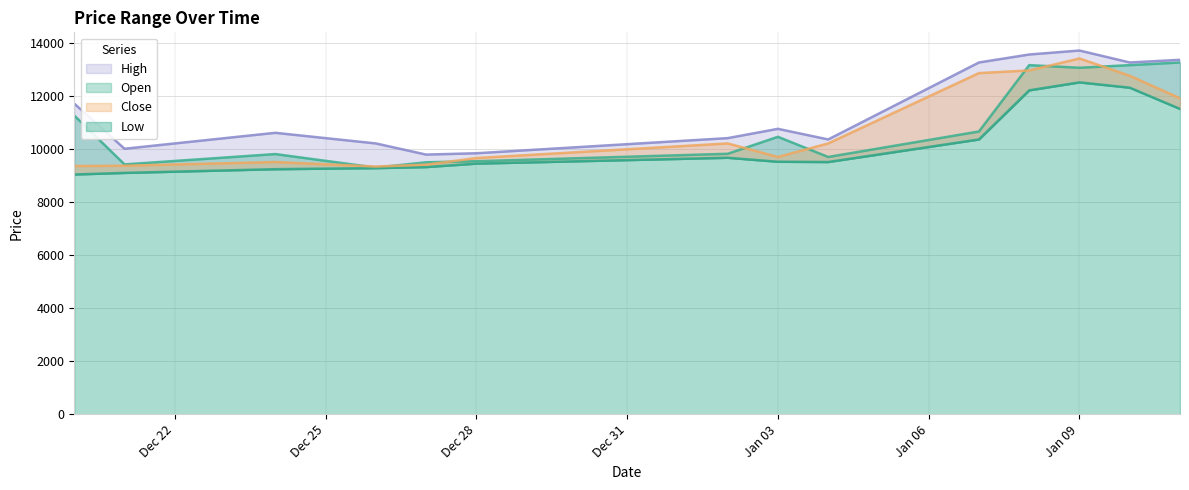

True or false: Open and High cross at least once.

False